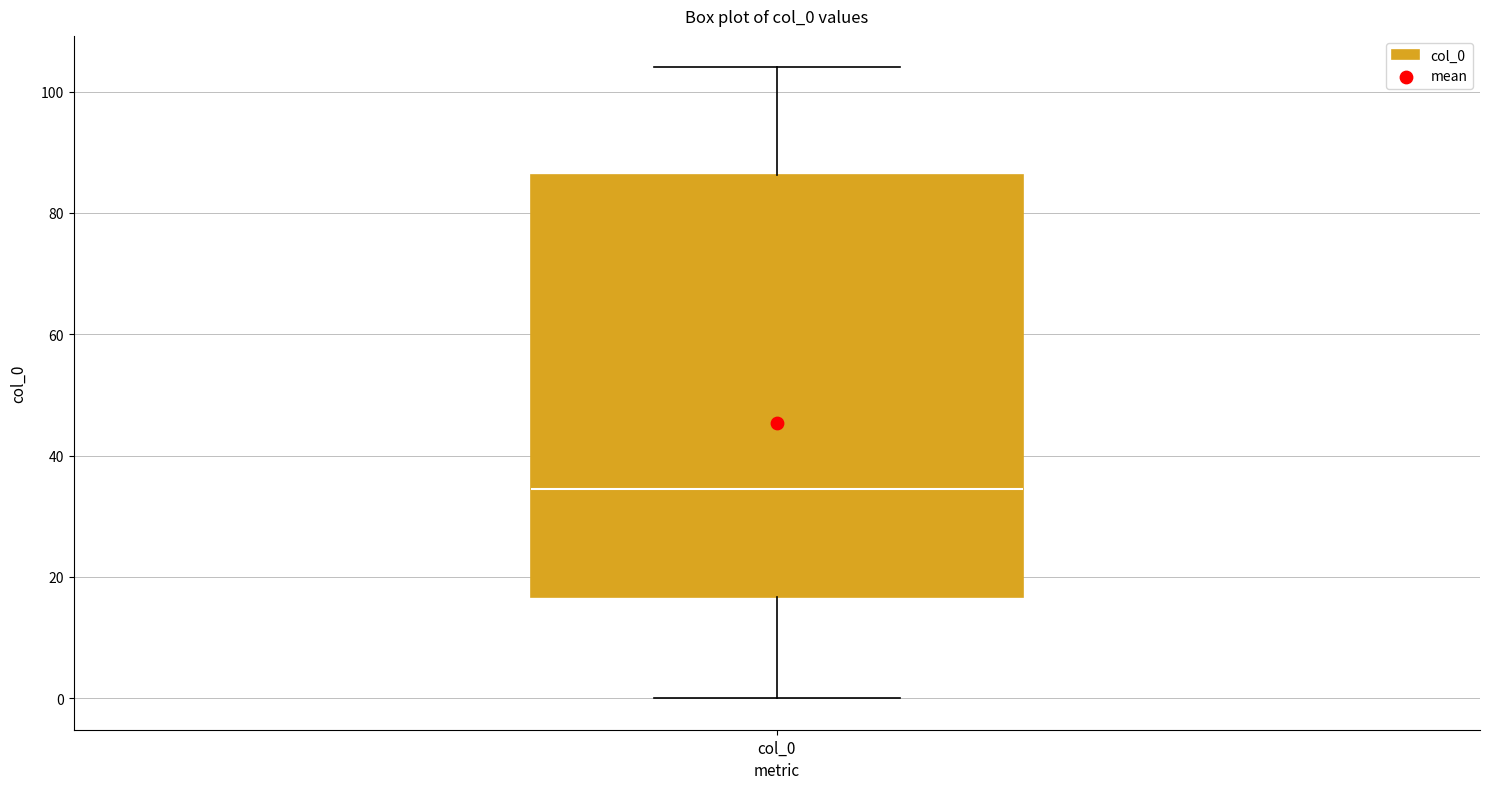

Transcribe this box plot: give where the median line is, the range the box spans, and where the two whiskers end, as read against the y-axis. The values are not printed on the chart, so give them approximately, as read against the axis.

median 34, box 16 to 86, whiskers 0 to 104